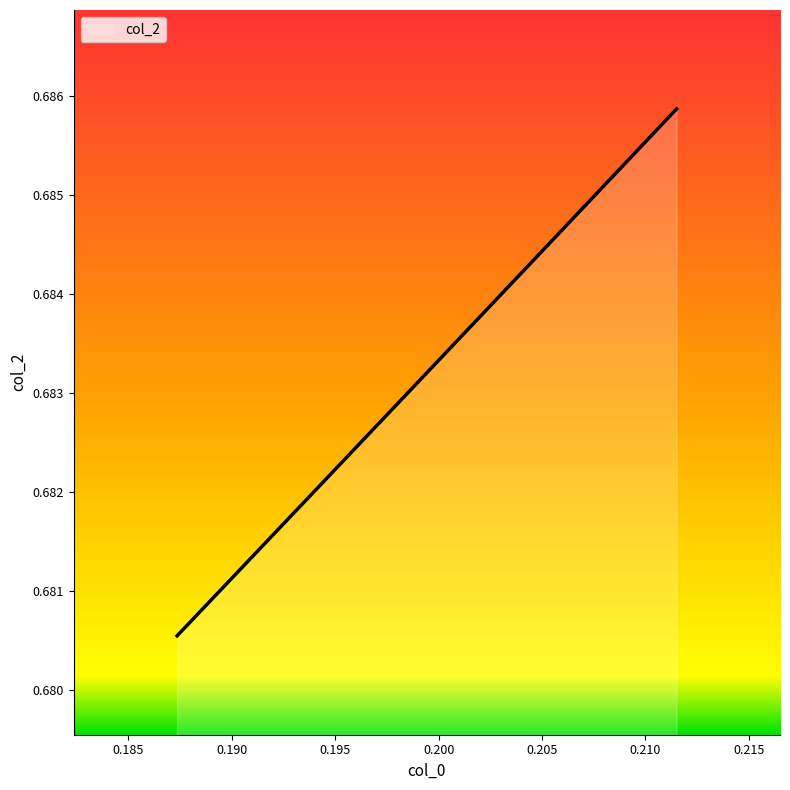

Count the values in the range 0 to 1.

8